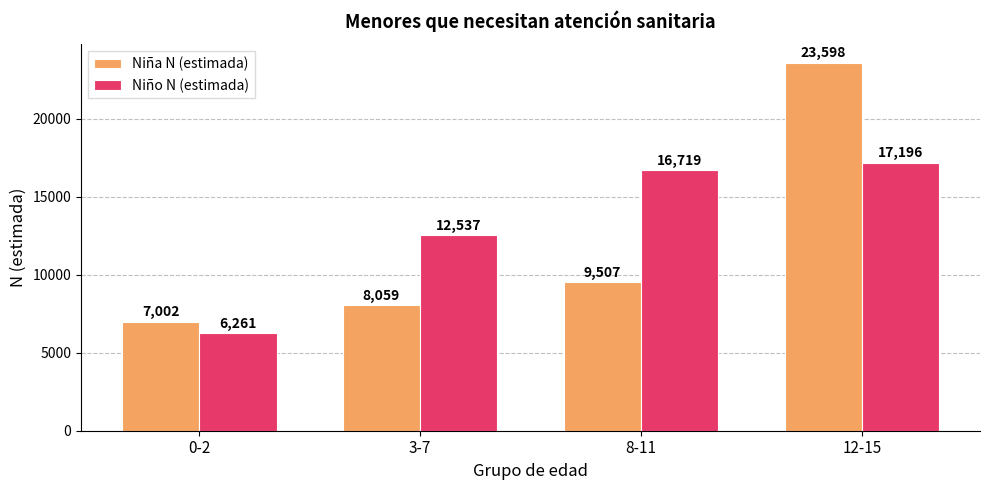

What is the sum of the Niña N (estimada) values at 12-15 and 8-11?

33105